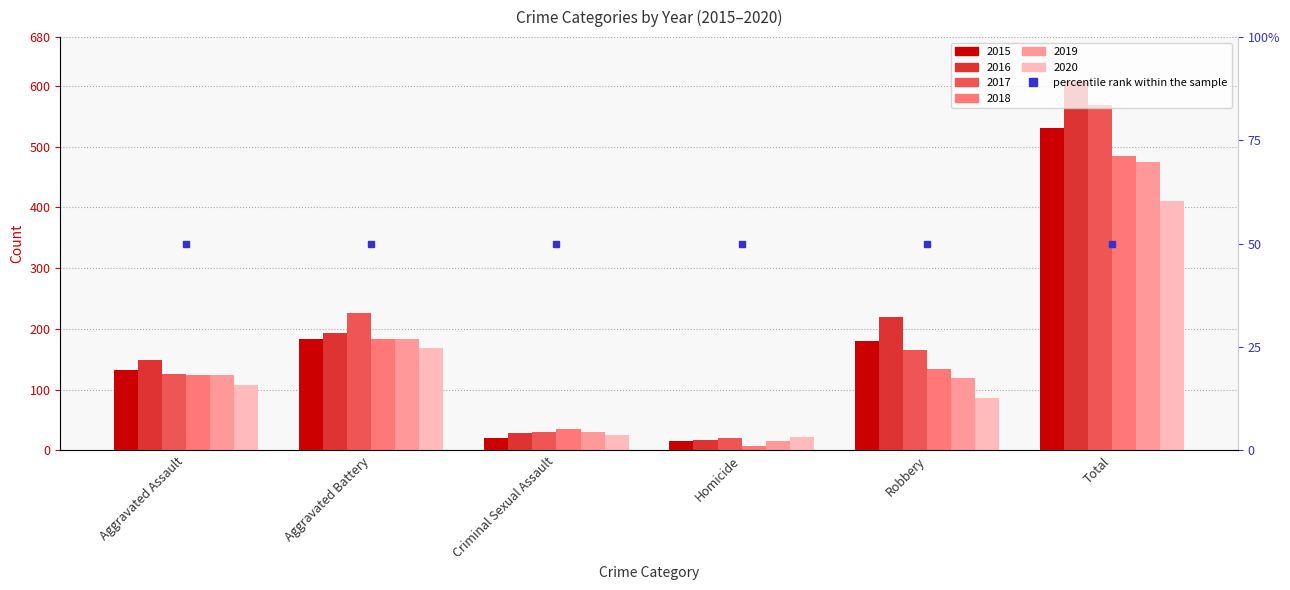

Which series changed the most between Criminal Sexual Assault and Total?

2016